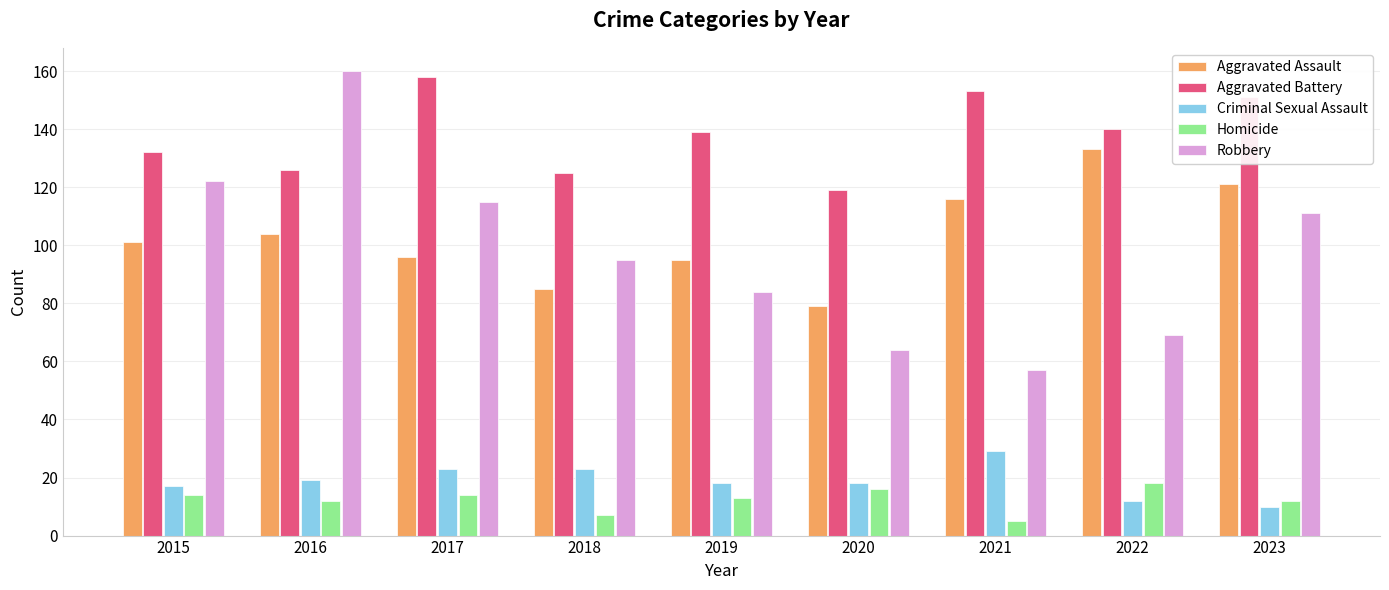

Reading left to right, transcribe all the data shown in this chart.

Aggravated Assault: 2015=101	2016=104	2017=96	2018=85	2019=95	2020=79	2021=116	2022=133	2023=121
Aggravated Battery: 2015=132	2016=126	2017=158	2018=125	2019=139	2020=119	2021=153	2022=140	2023=151
Criminal Sexual Assault: 2015=17	2016=19	2017=23	2018=23	2019=18	2020=18	2021=29	2022=12	2023=10
Homicide: 2015=14	2016=12	2017=14	2018=7	2019=13	2020=16	2021=5	2022=18	2023=12
Robbery: 2015=122	2016=160	2017=115	2018=95	2019=84	2020=64	2021=57	2022=69	2023=111